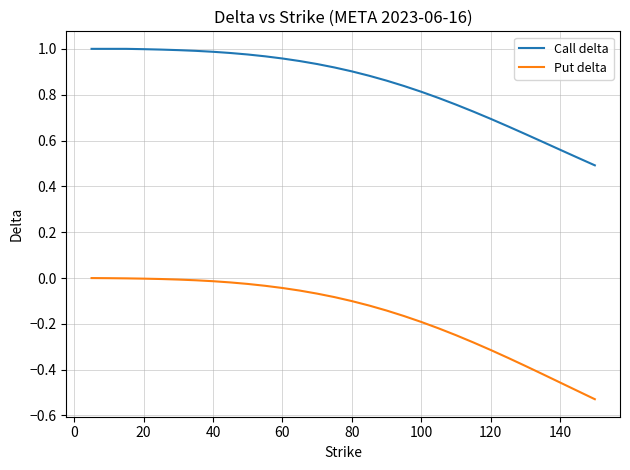

At how many categories does at least one series exceed 0?

30